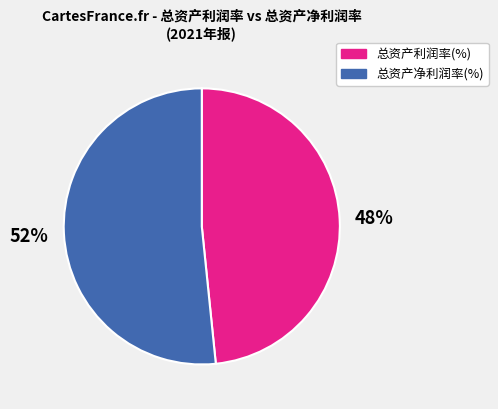

Is the sum of 总资产利润率(%) and 总资产净利润率(%) greater than half?

Yes